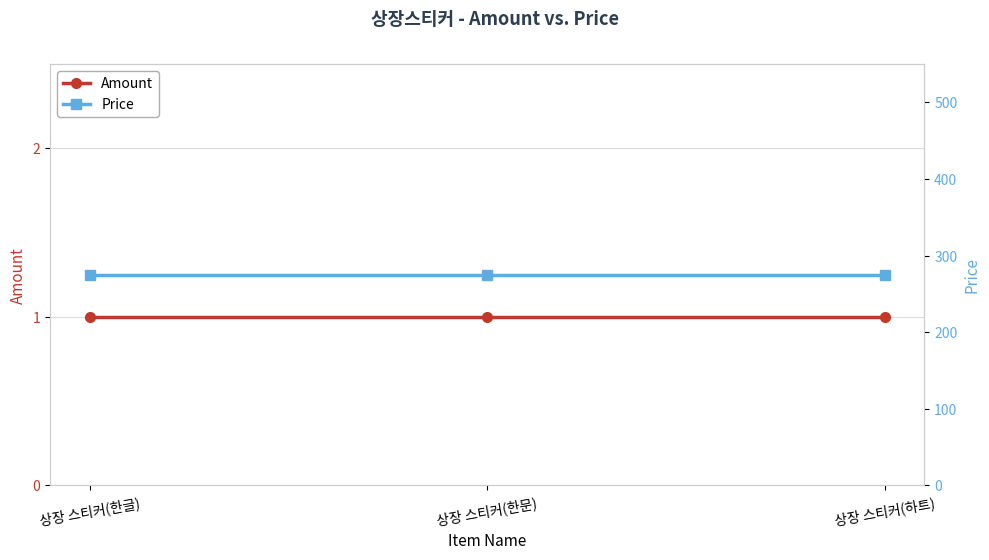

Count the number of categories in the chart.

3